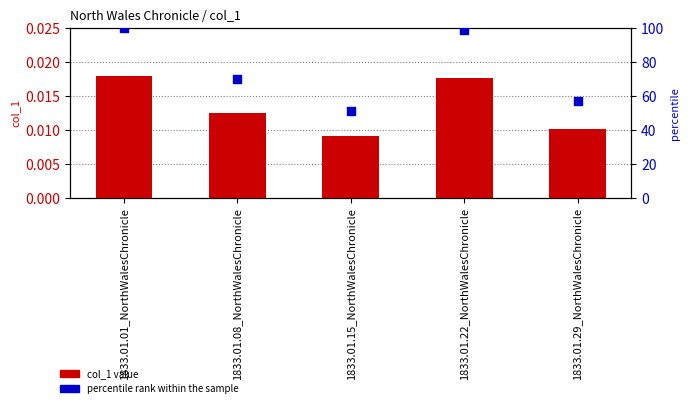

Which series has the largest total across all categories?

percentile rank within the sample